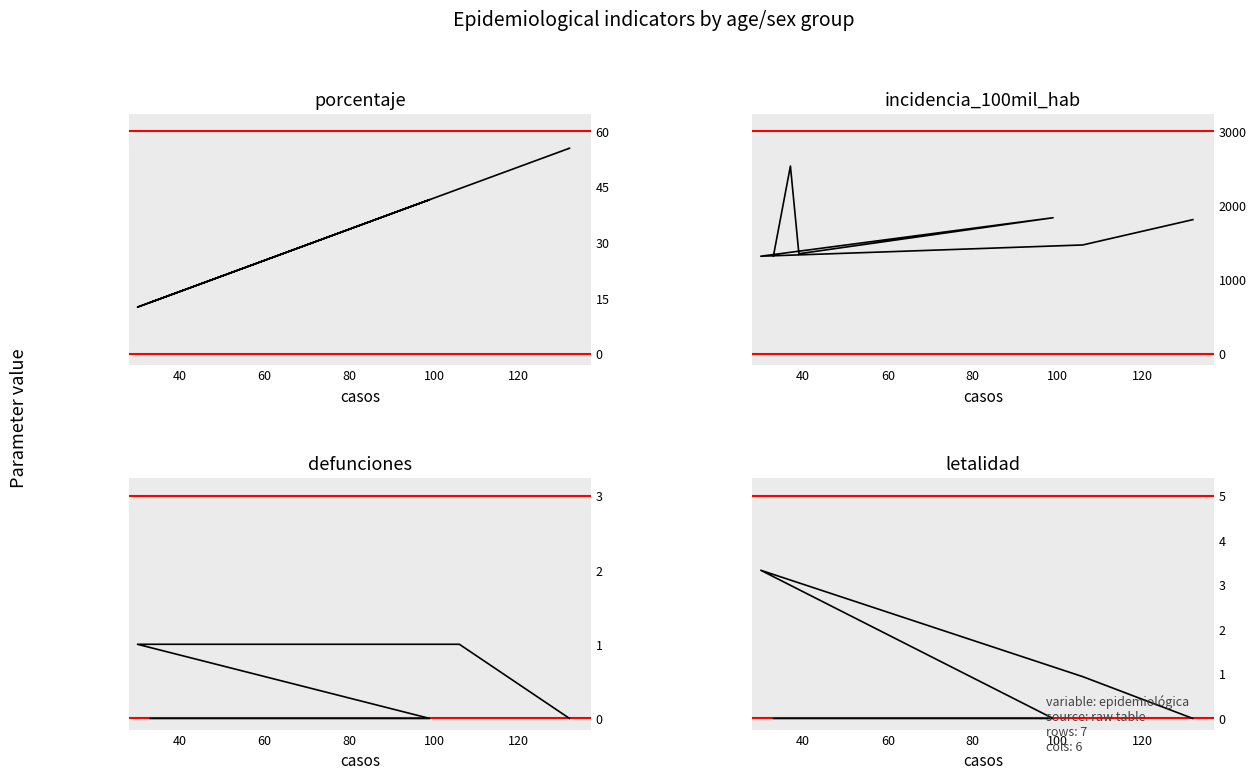

True or false: incidencia_100mil_hab and letalidad cross at least once.

False